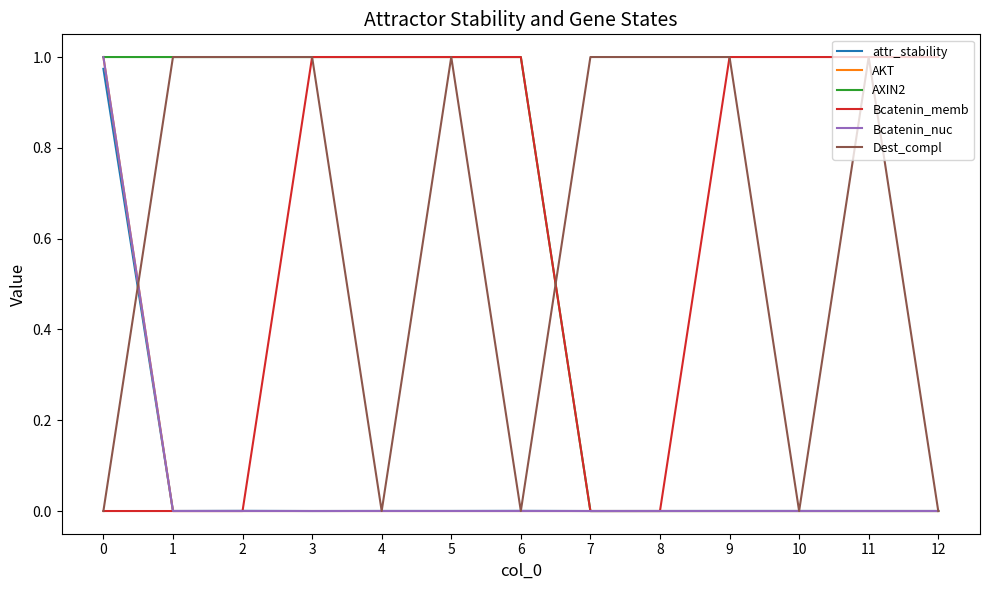

True or false: AXIN2 and Bcatenin_nuc cross at least once.

False